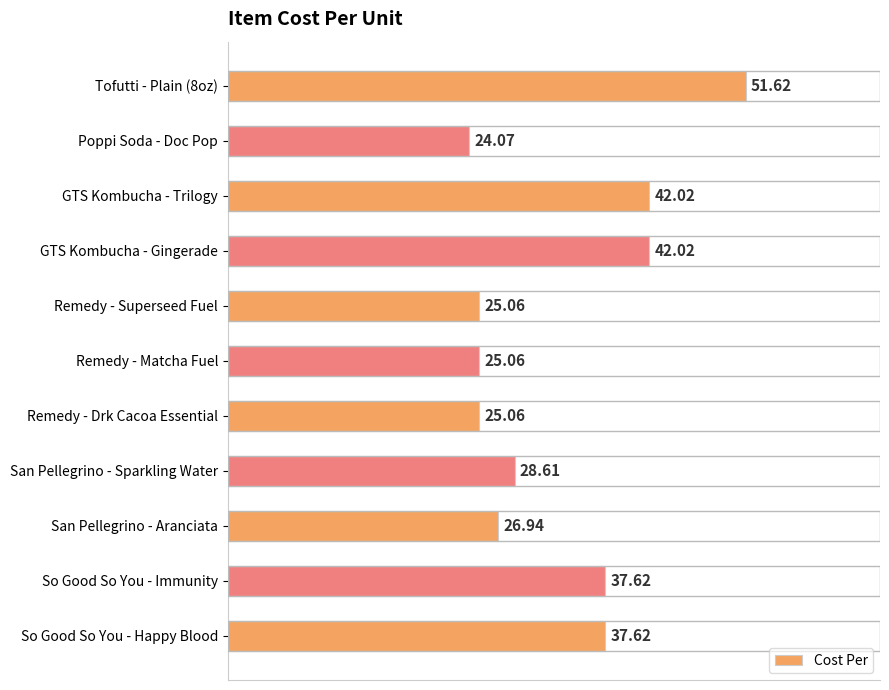

At which category does the chart reach its minimum across all series?

Poppi Soda - Doc Pop